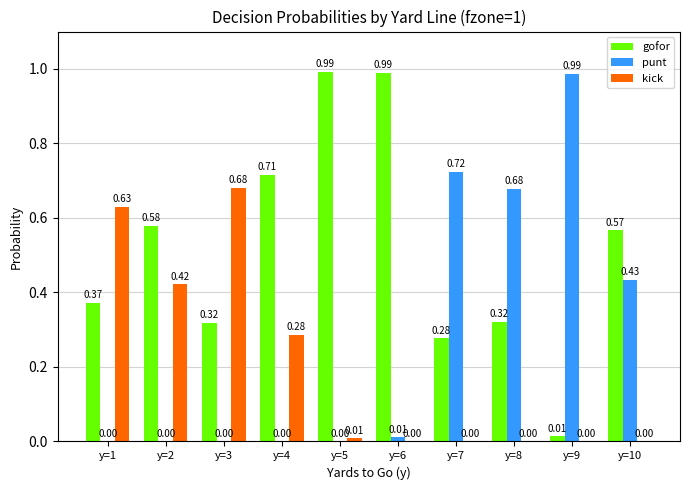

Is the value of punt at y=8 greater than the value of kick at y=1?

Yes